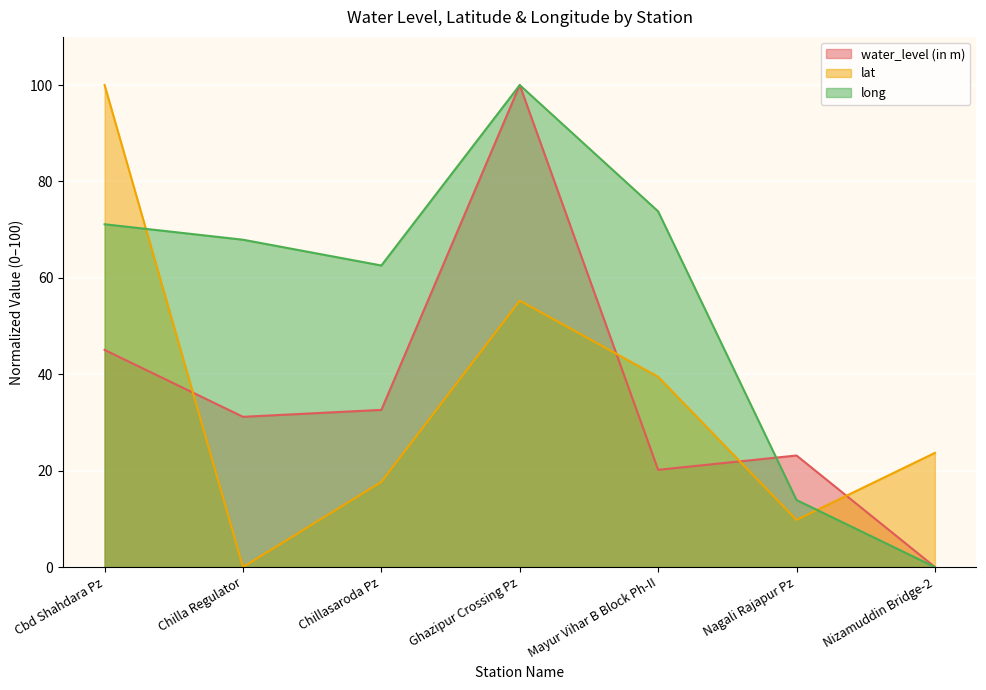

Between Mayur Vihar B Block Ph-II and Nizamuddin Bridge-2, which series saw the biggest shift?

long